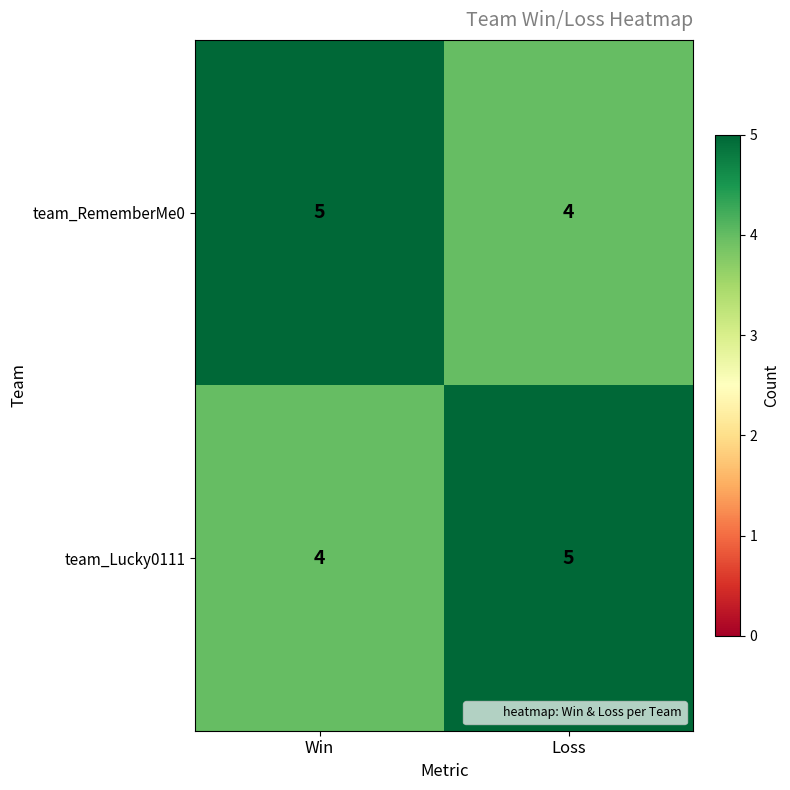

What is the sum of the team_RememberMe0 values at Loss and Win?

9